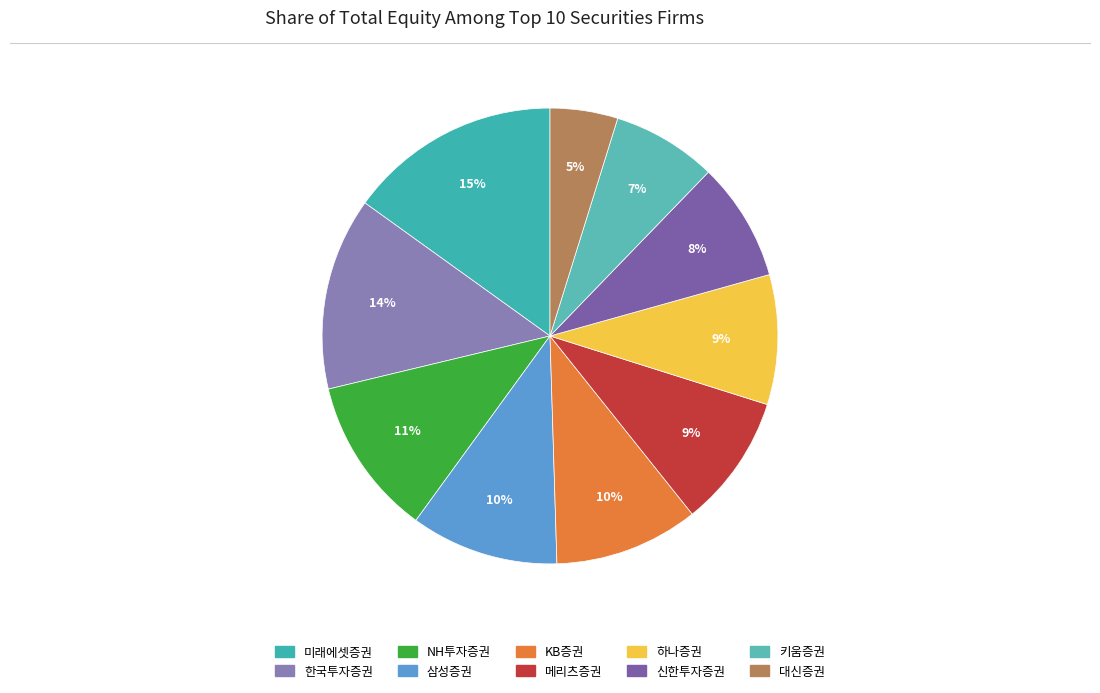

Approximately how many times larger is the value at 한국투자증권 compared to 키움증권?

1.8